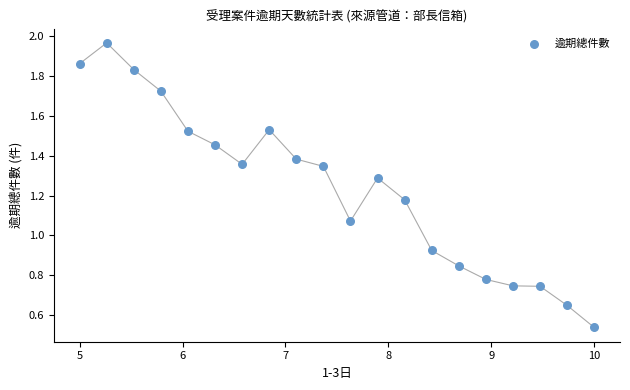

What is the range of X values (max minus min)?

5.0